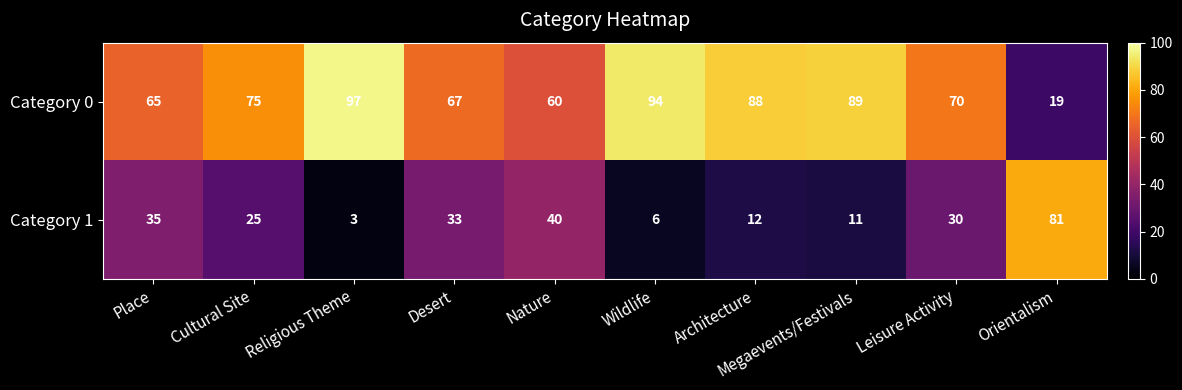

What is the difference between the highest and lowest values at Desert?

34